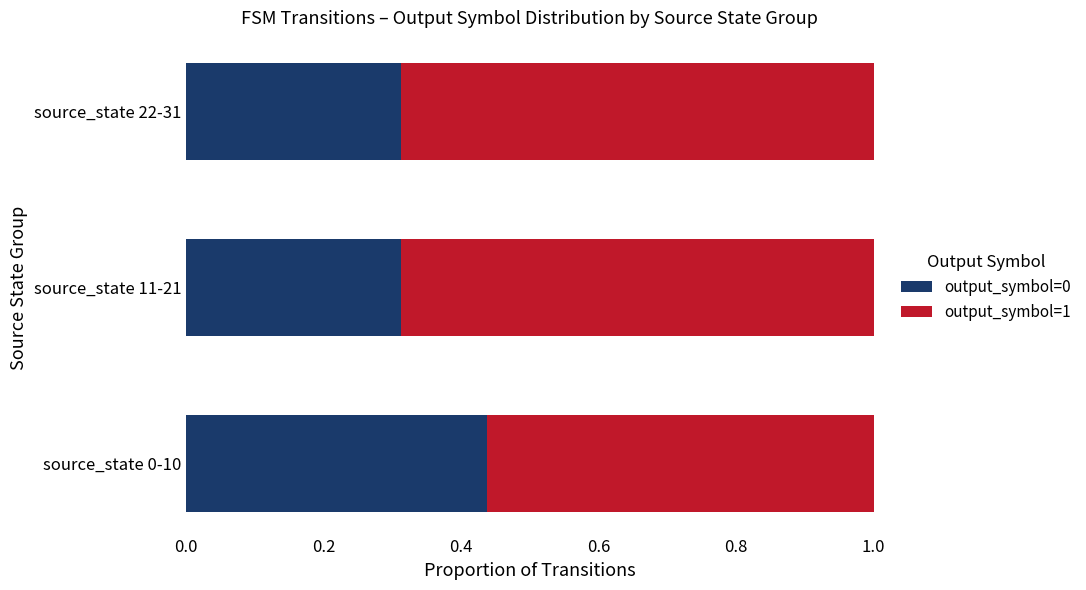

Is it true that output_symbol=0 equals 0.3 at source_state 0-10?

False